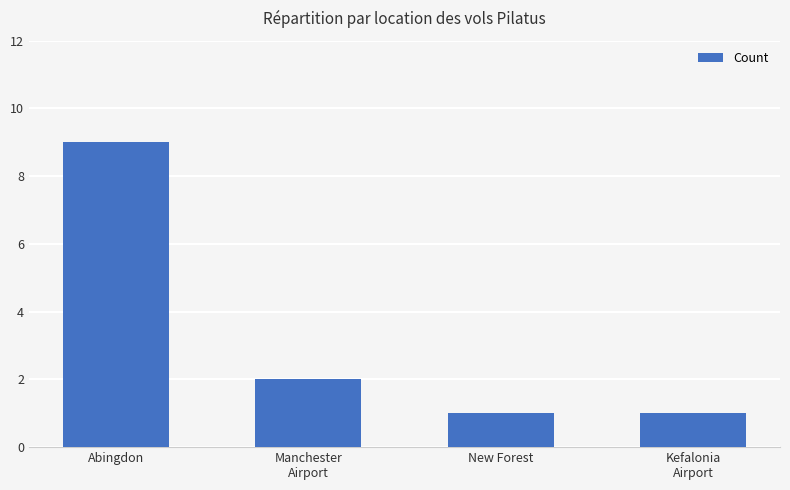

Between New Forest and Abingdon, which is larger?

Abingdon